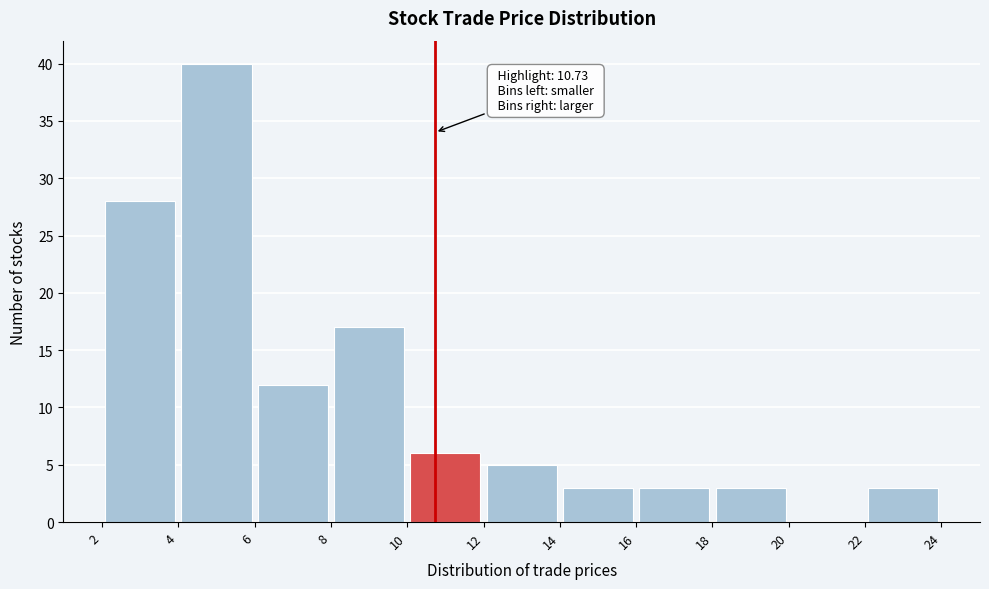

Over which range of the x-axis is the bar tallest?

4 to 6